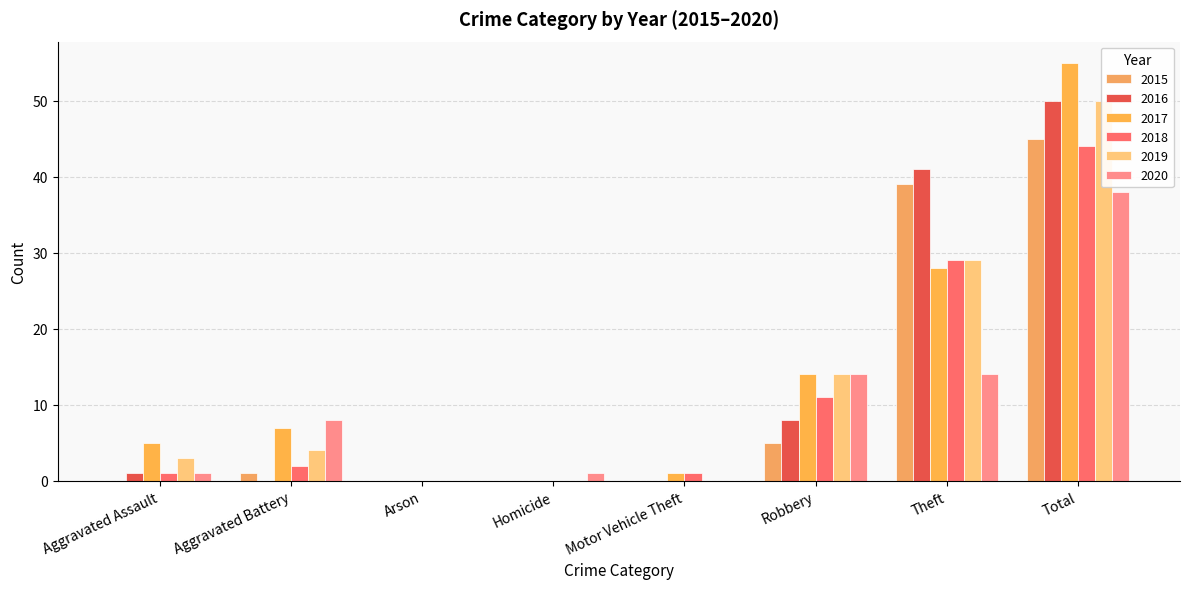

What is the spread (max minus min) of values at Aggravated Battery?

8